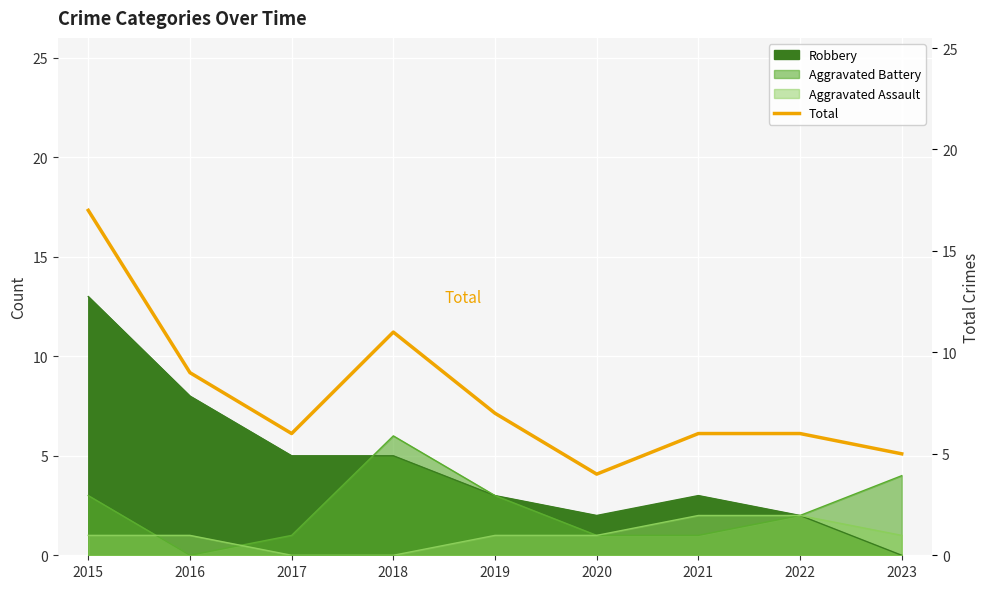

The chart shows a value of 1 at 2022. True or false?

False